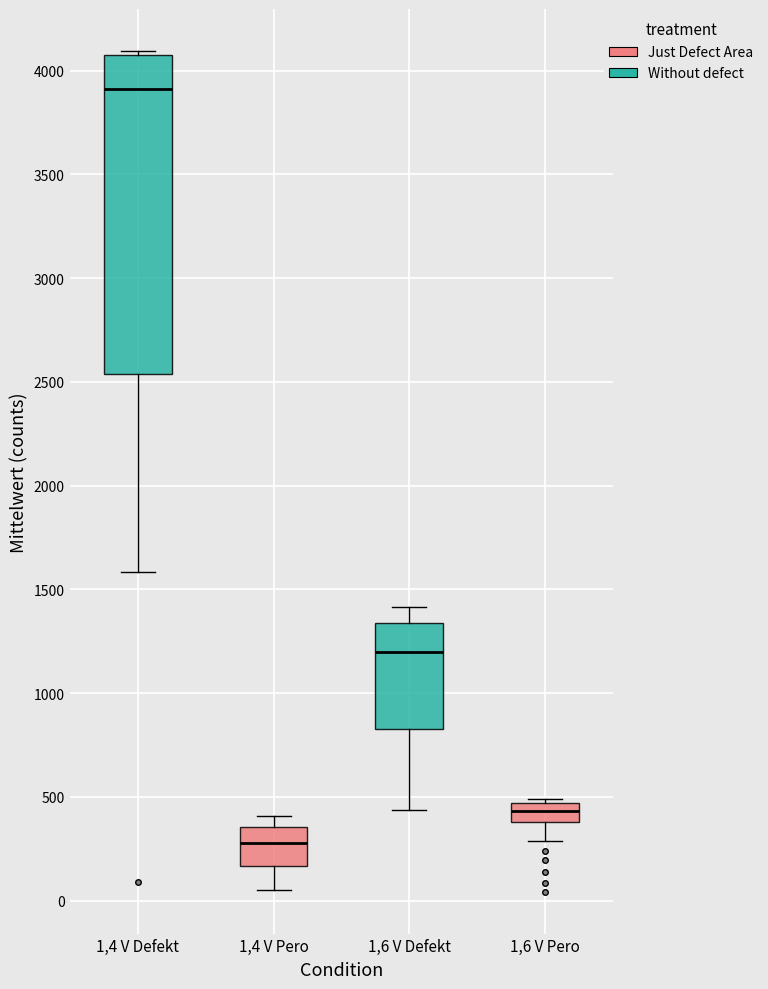

Which box has the lowest median line?

1,4 V Pero